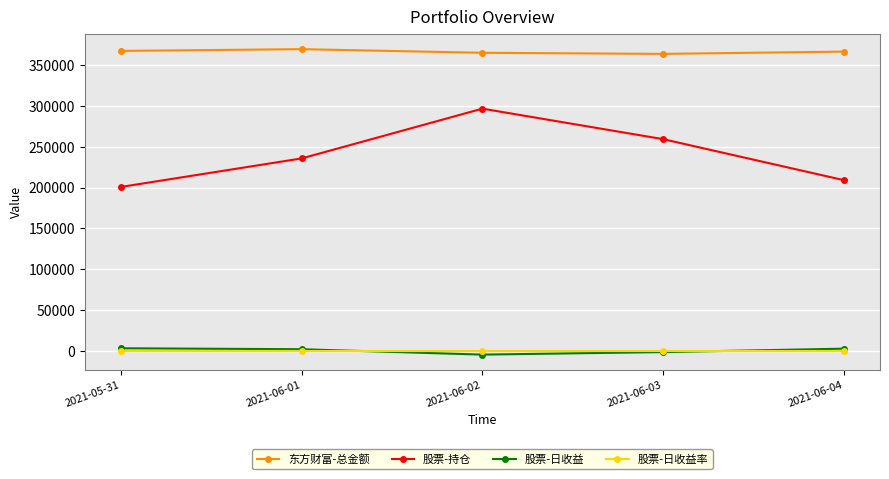

How many lines are shown in the chart?

4